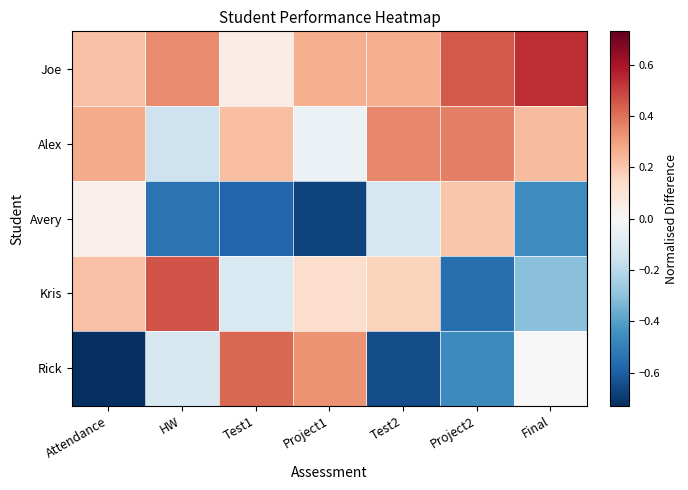

Count the number of data series in this chart.

5